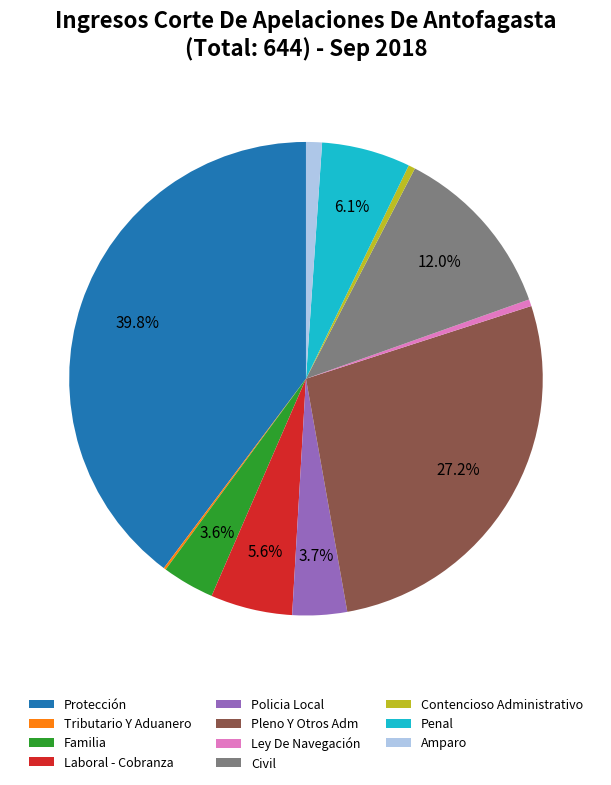

What is the largest slice in the pie chart?

Protección